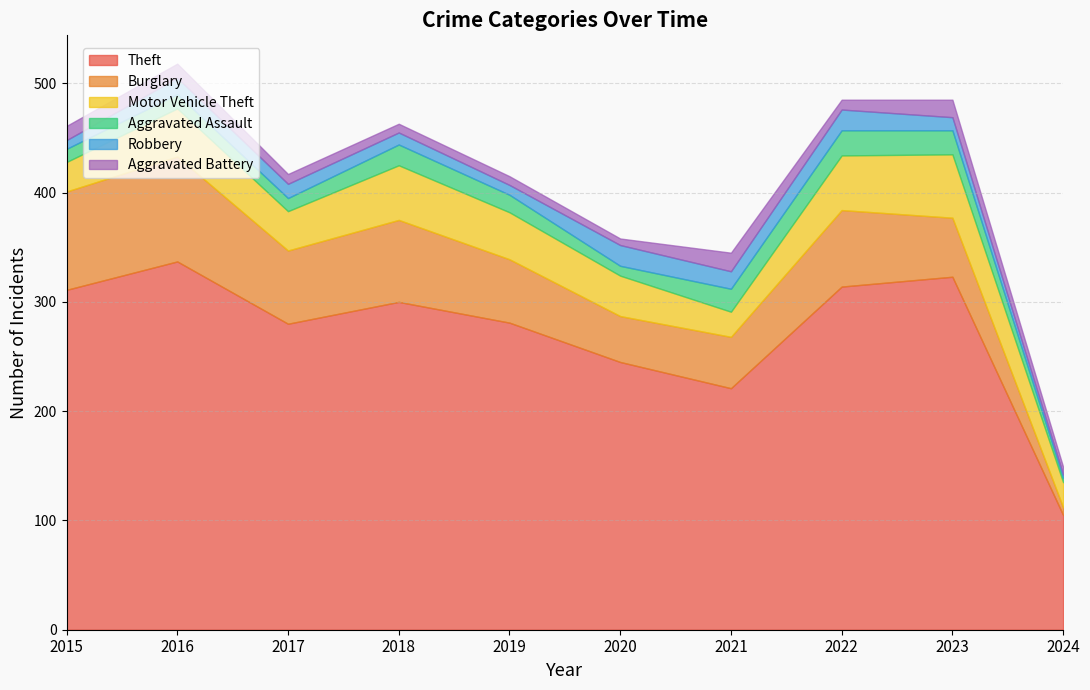

What are all the series names shown in the legend?

Theft, Burglary, Motor Vehicle Theft, Aggravated Assault, Robbery, Aggravated Battery